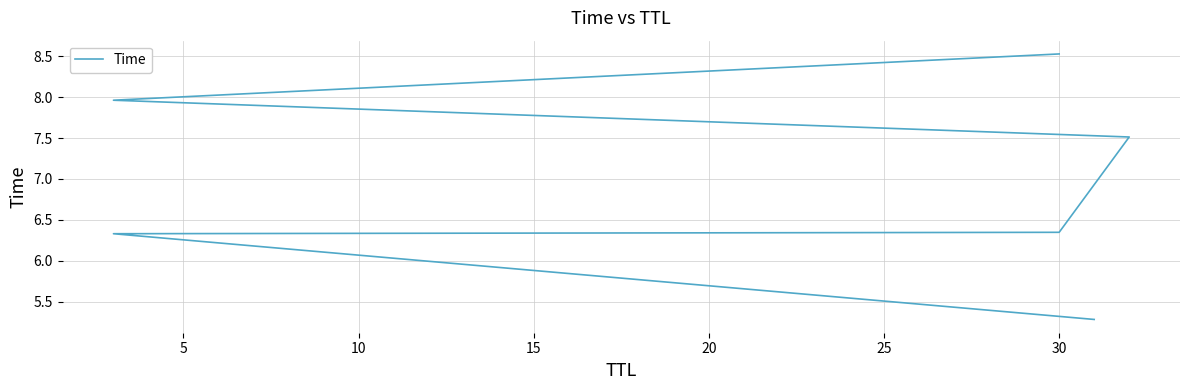

What is the smallest value displayed?

5.3